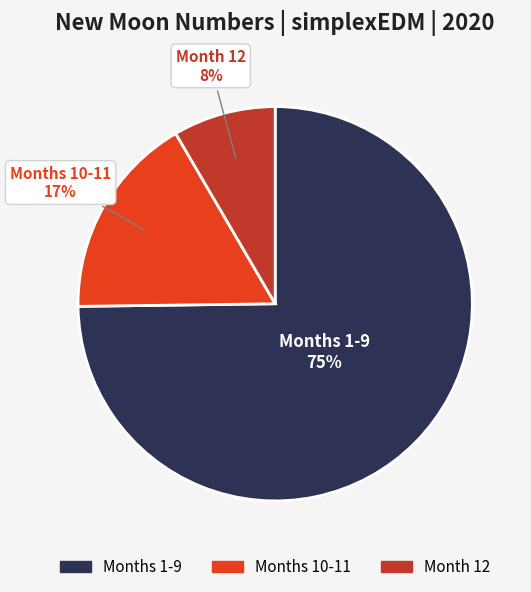

Is it true that Months 10-11 is 31% of the pie?

False